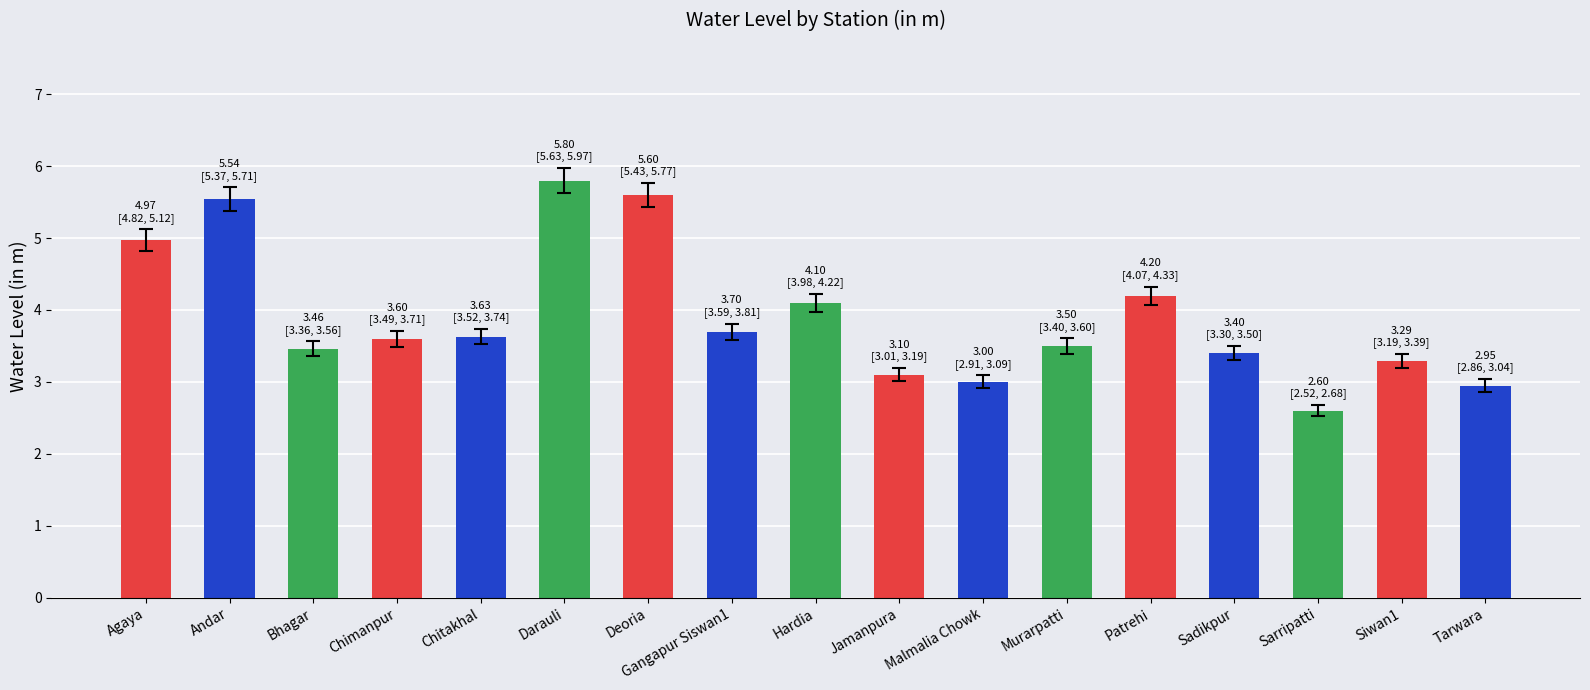

What is the label of the 10th bar from the right?

Gangapur Siswan1